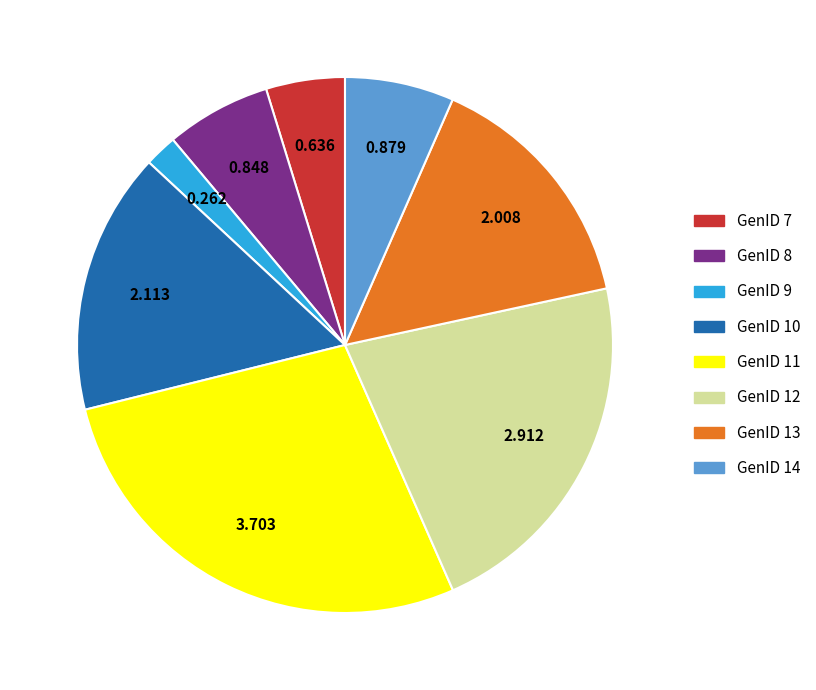

How many segments does this pie chart have?

8